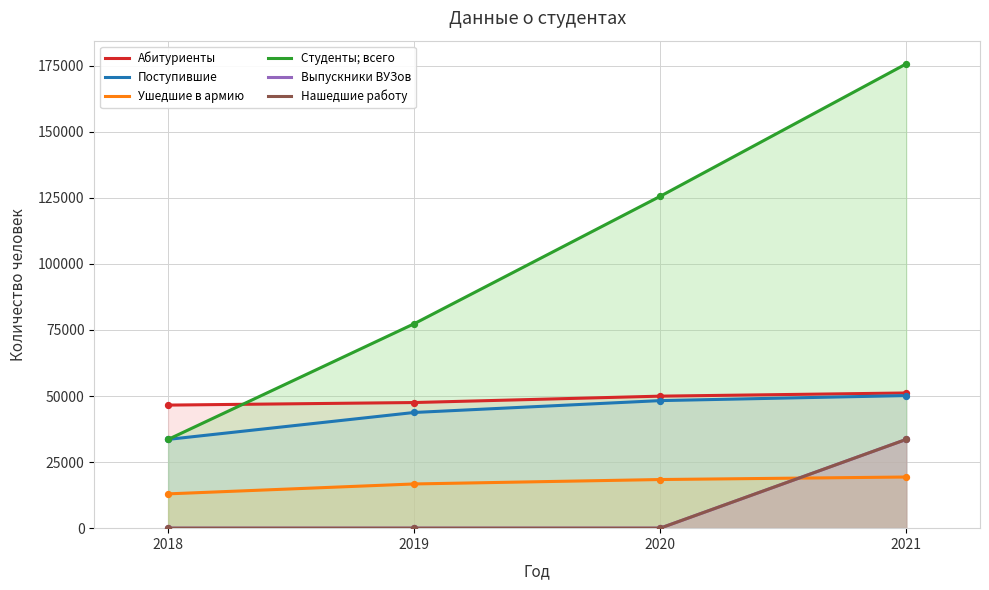

Which series reaches the maximum Y coordinate?

Студенты; всего